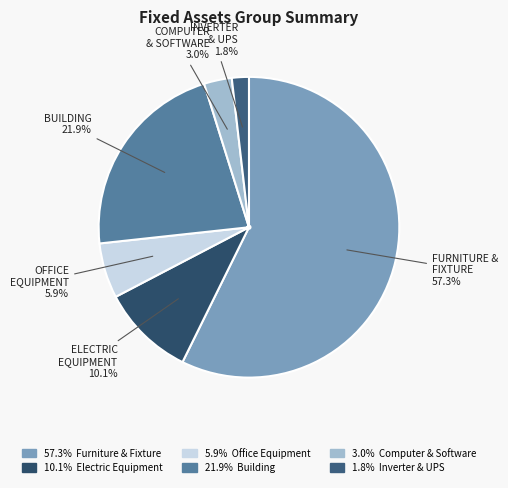

Count the number of slices in the pie.

6